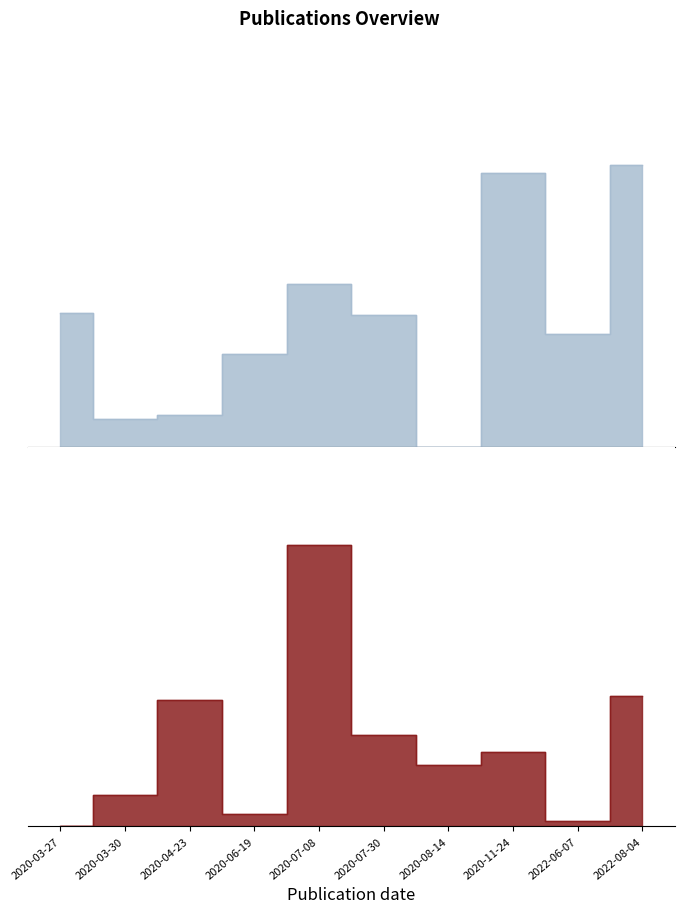

Is it true that strlength equals 0.1 at 2020-03-30?

True